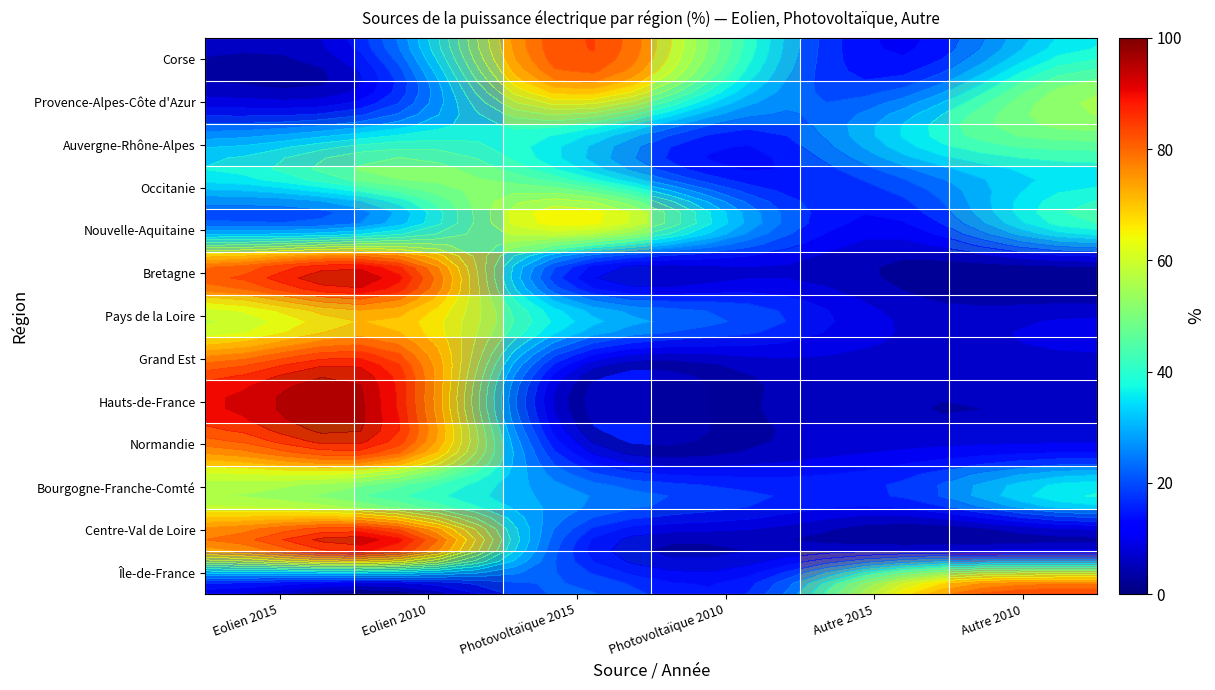

At how many categories does at least one series exceed 75?

4